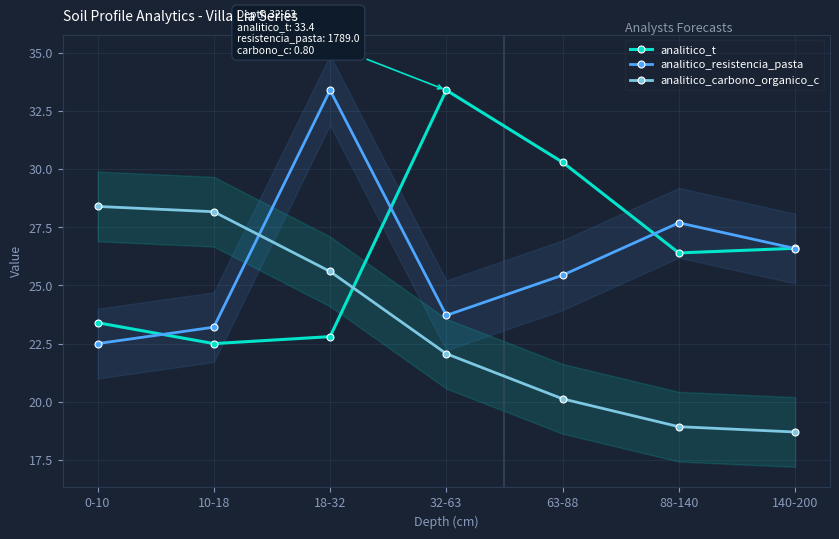

In analitico_resistencia_pasta, how many points are higher than both neighbors (excluding endpoints)?

2